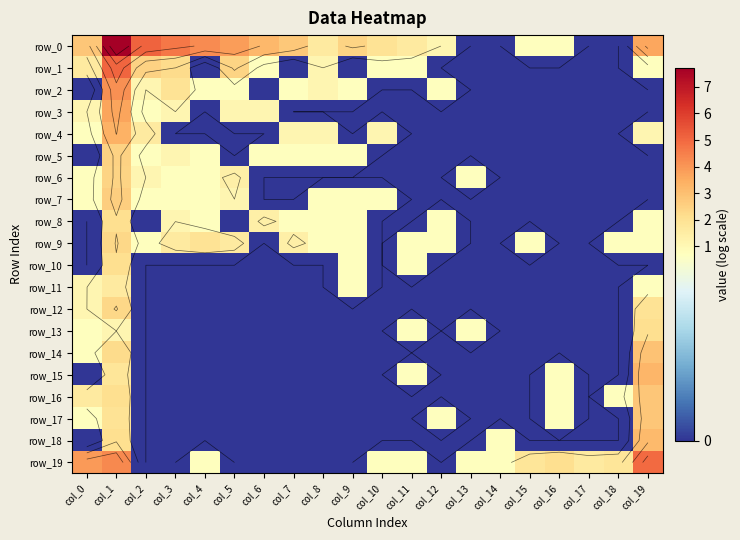

Is it true that row_19 equals 1.1 at col_4?

False